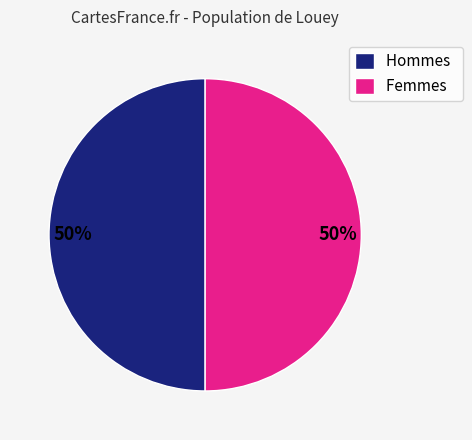

Combined, do Femmes and Hommes account for over 50%?

Yes